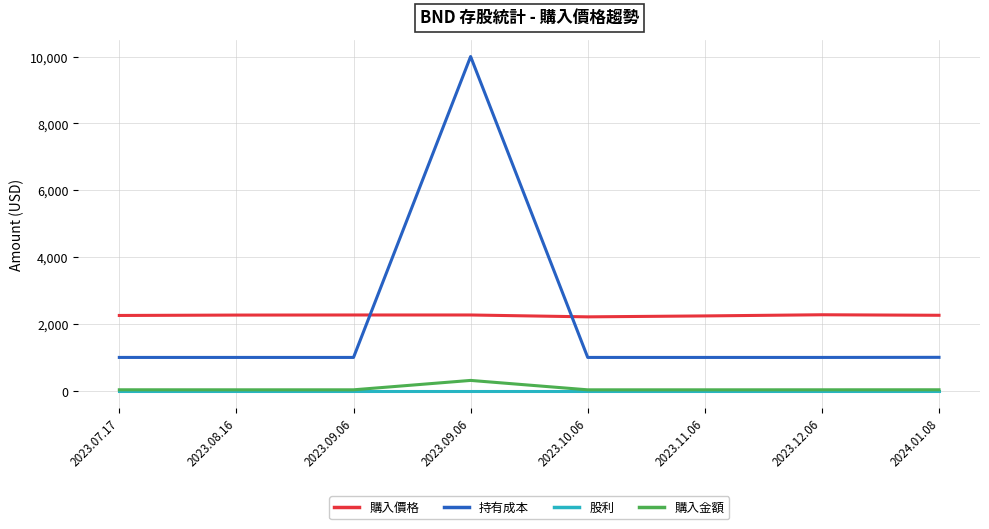

Between 2023.11.06 and 2023.12.06, which is larger?

2023.12.06